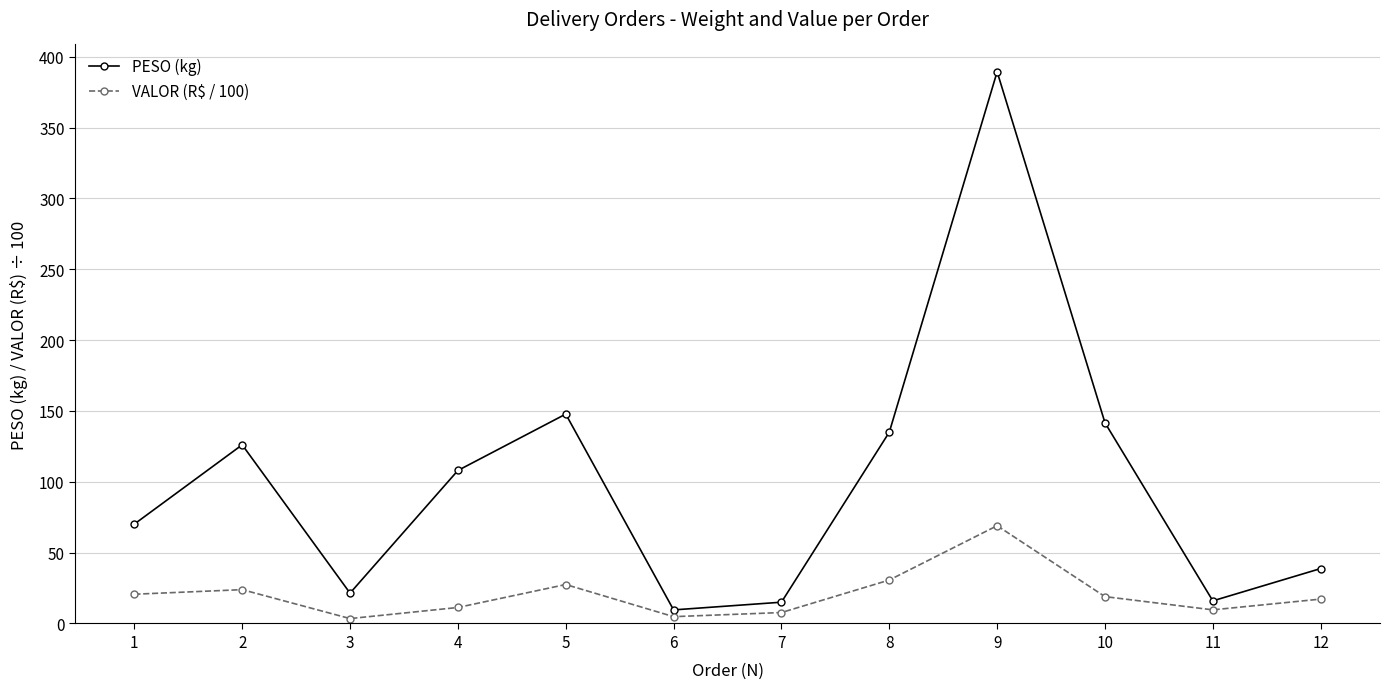

The value of PESO (kg) at 2 is 126.1. True or false?

True